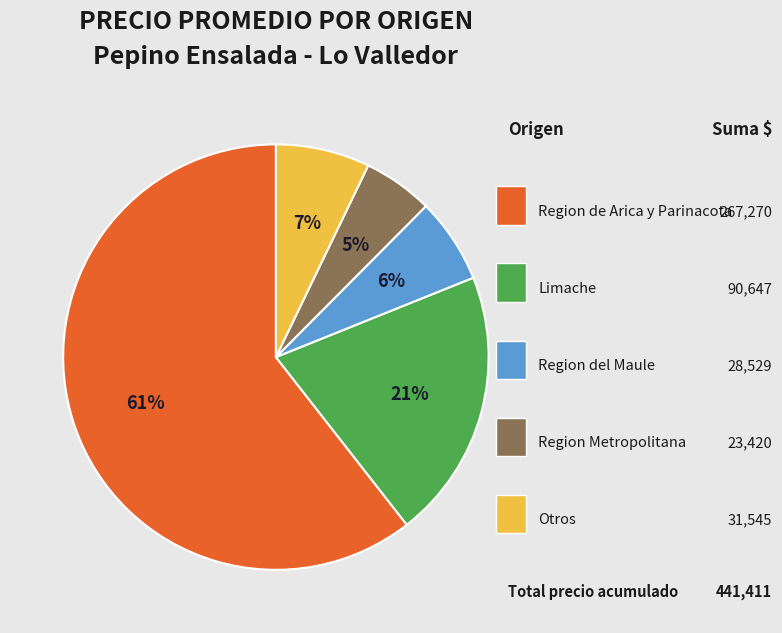

To the nearest percent, what is the average slice percentage?

20%